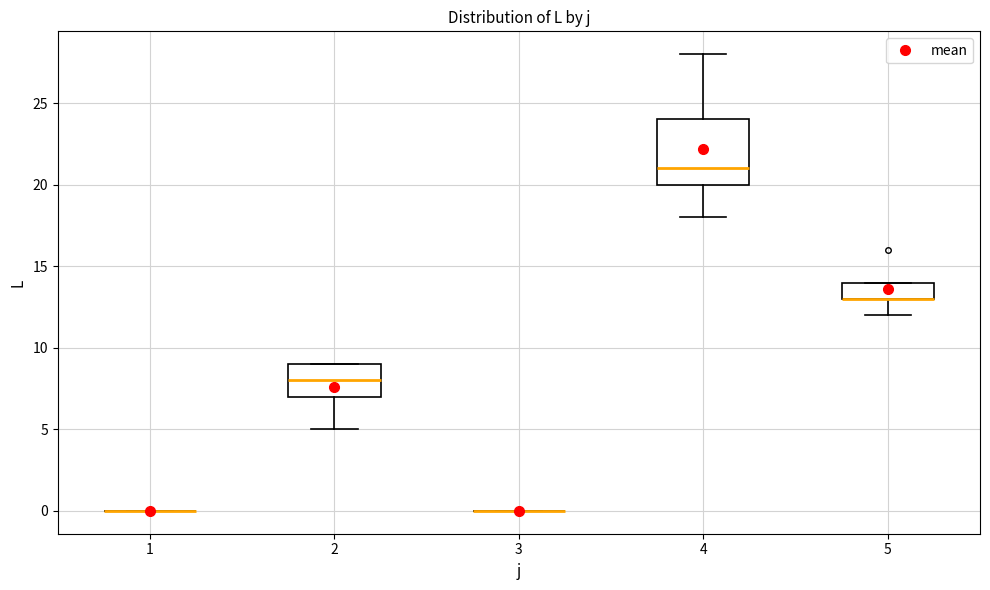

Which box is the tallest, from its lower edge to its upper edge?

4